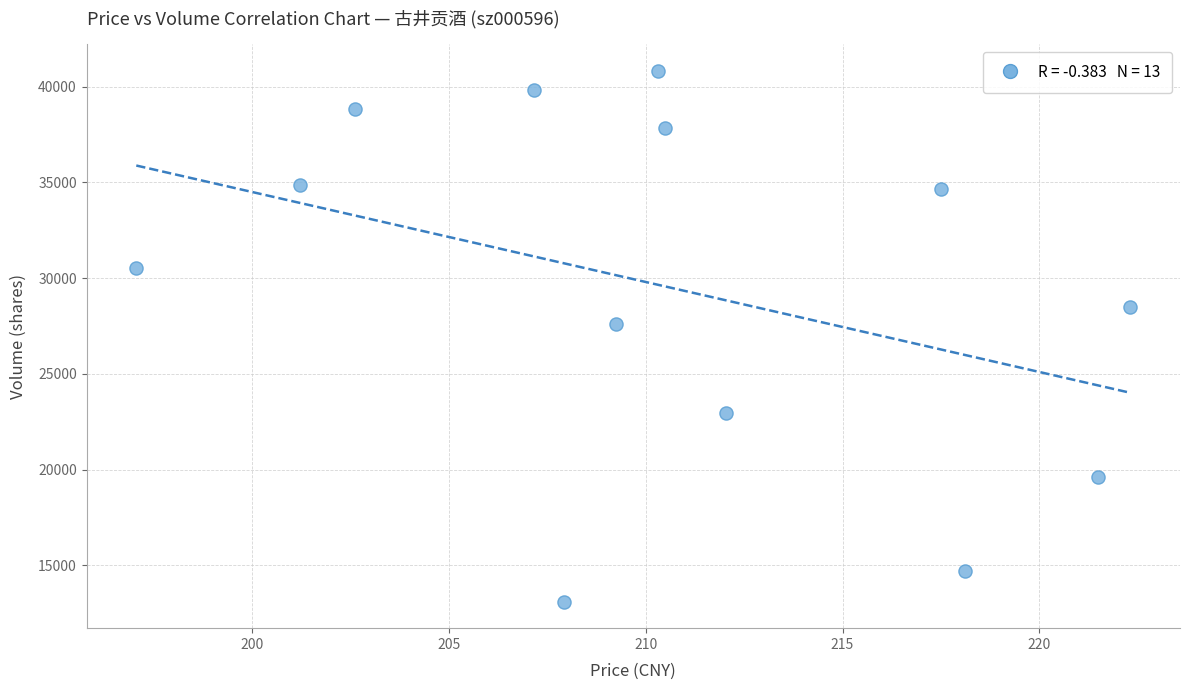

What is the range of Y values (max minus min)?

27749